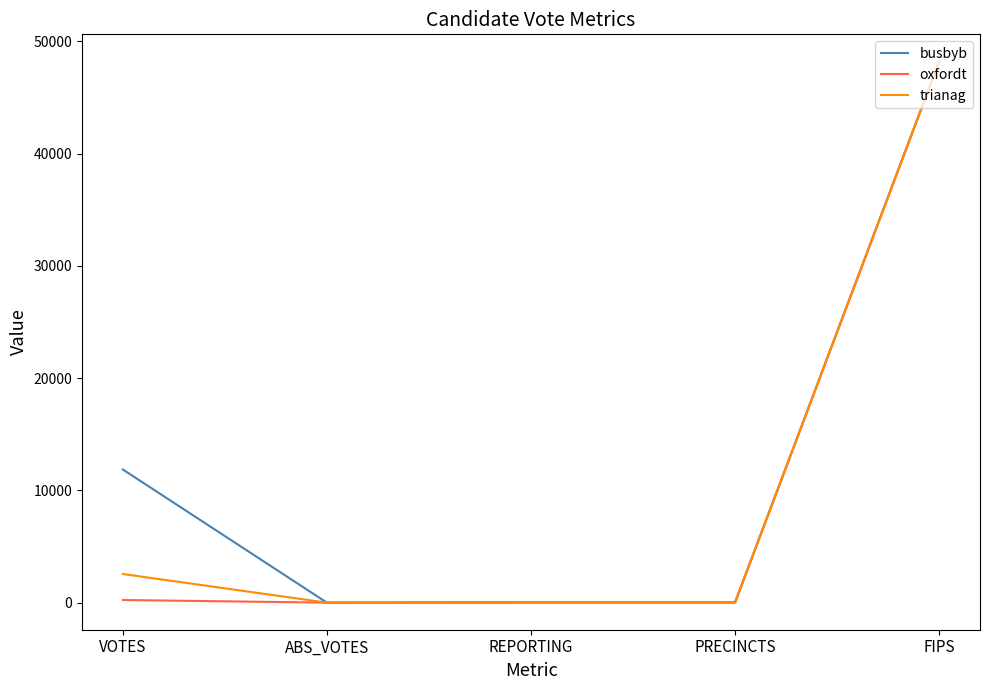

How many categories are shown in the chart?

5